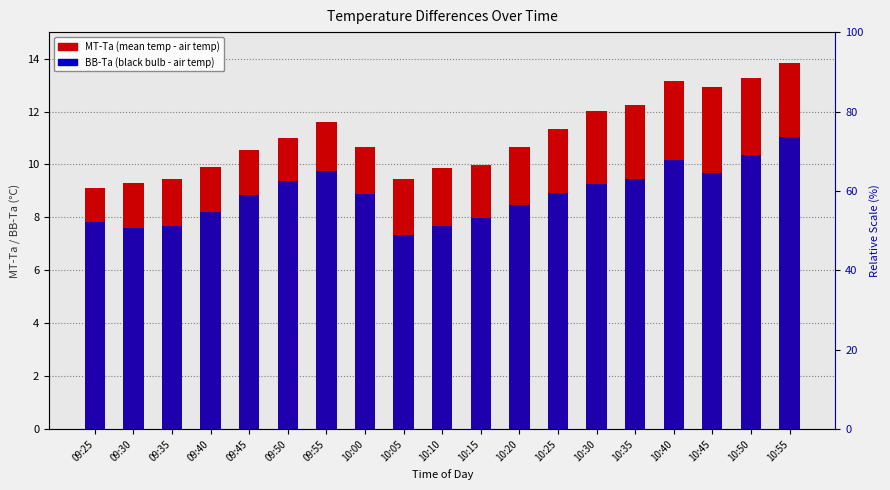

How many bars are there in total?

38